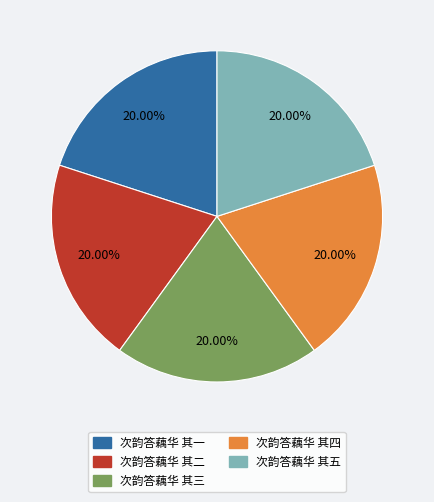

Does 次韵答藕华 其二 account for over 50% of the chart?

No